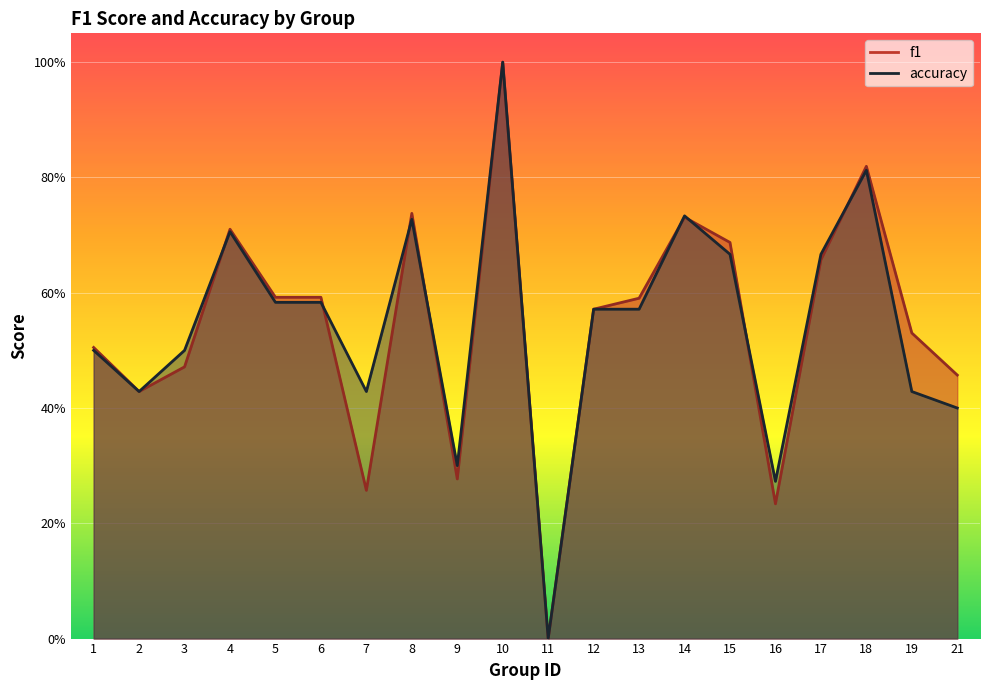

Which series changed the most between 8 and 16?

f1